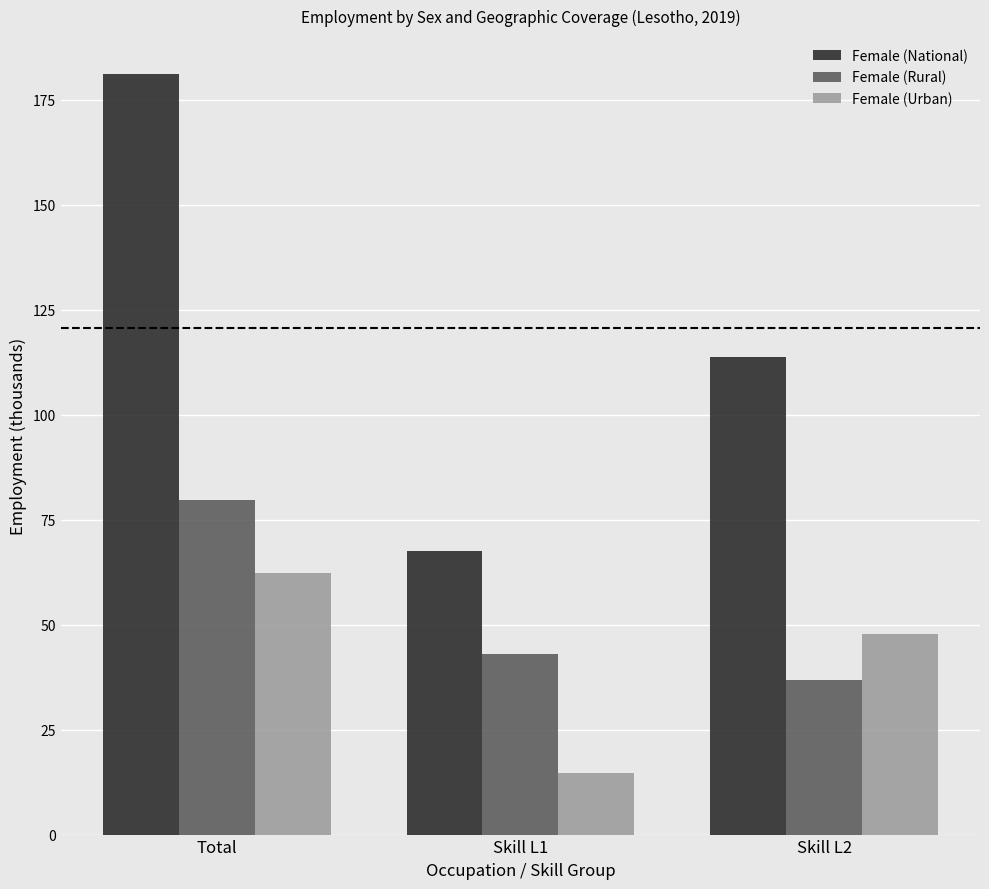

At which label does Female (Urban) first exceed 47?

Total